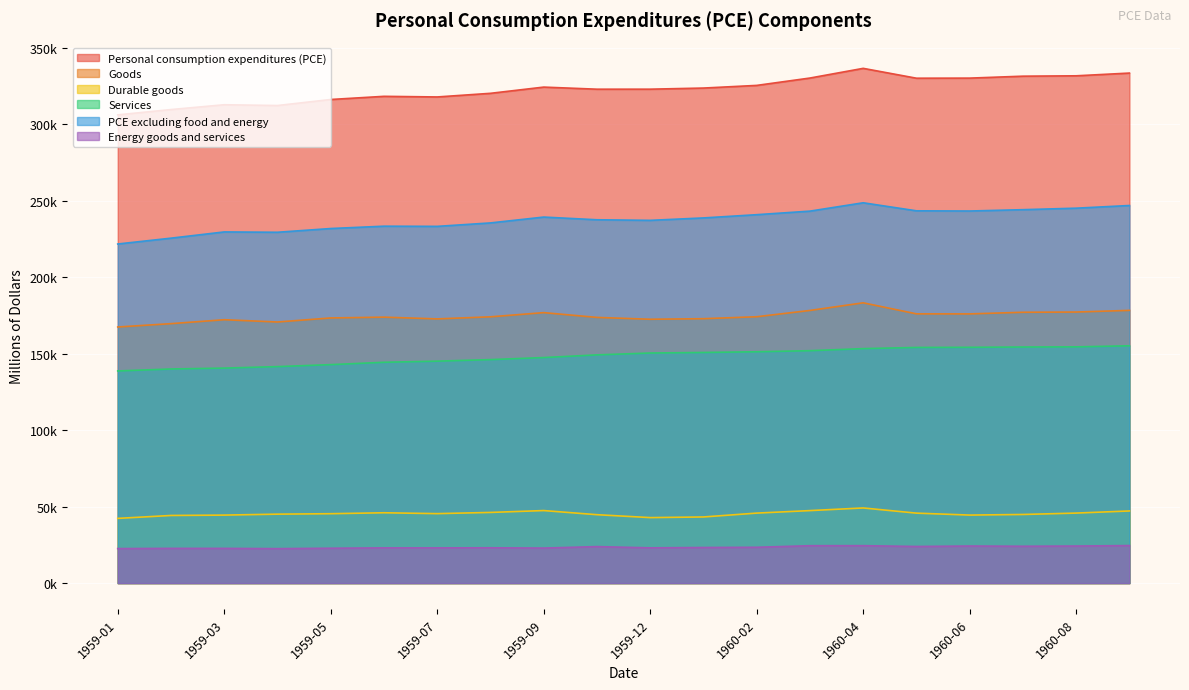

Is it true that Personal consumption expenditures (PCE) equals 465228 at 1960-05?

False